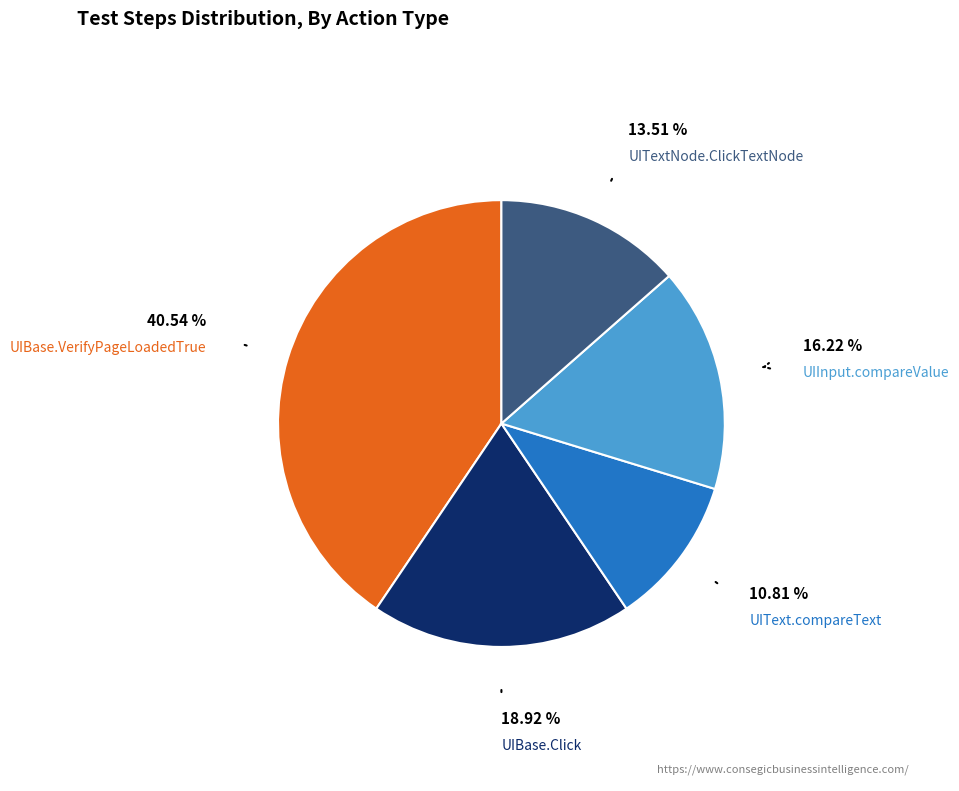

Does UIBase.Click account for over 50% of the chart?

No